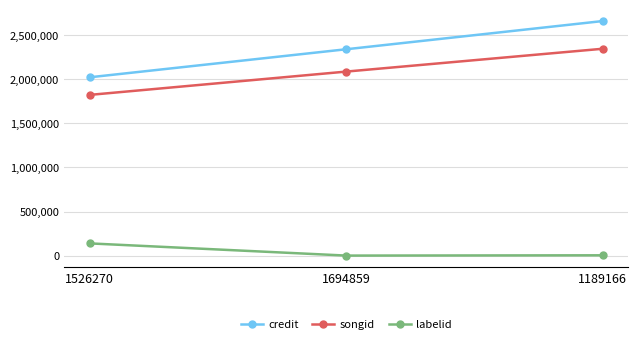

Count the credit values in the range 2023501 to 2661706.

3